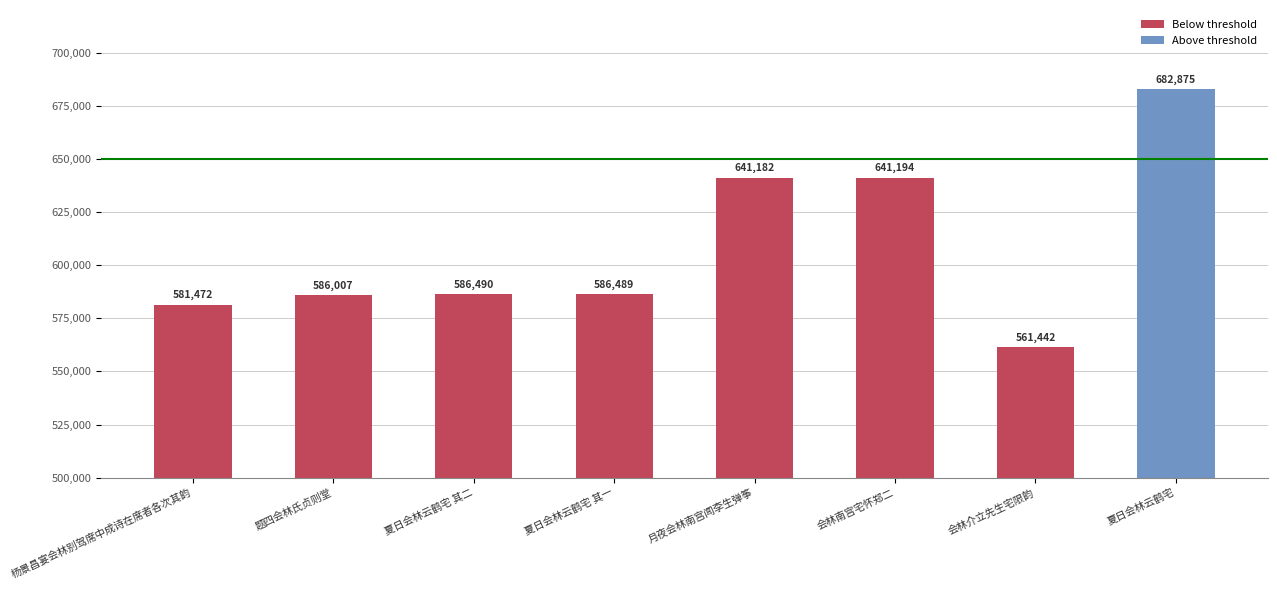

The value at 题四会林氏贞则堂 is 942843. True or false?

False